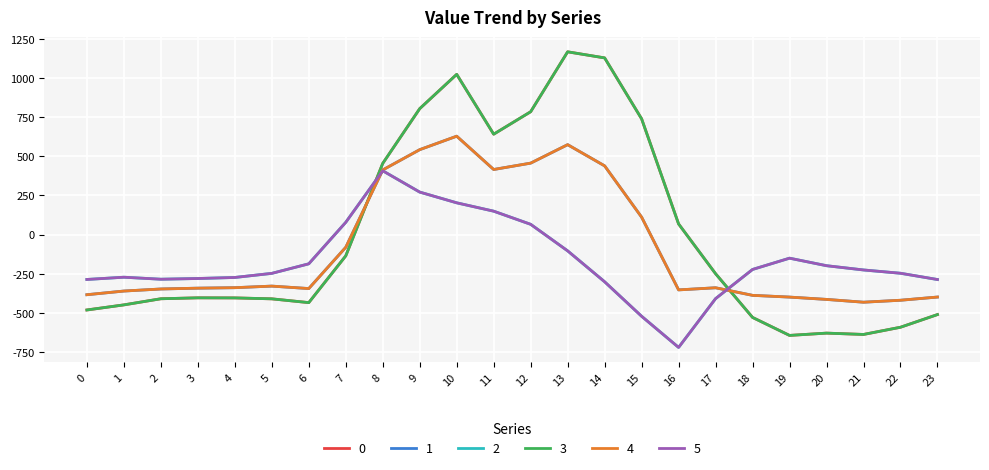

What is the average value of the 1 series?

-87.6